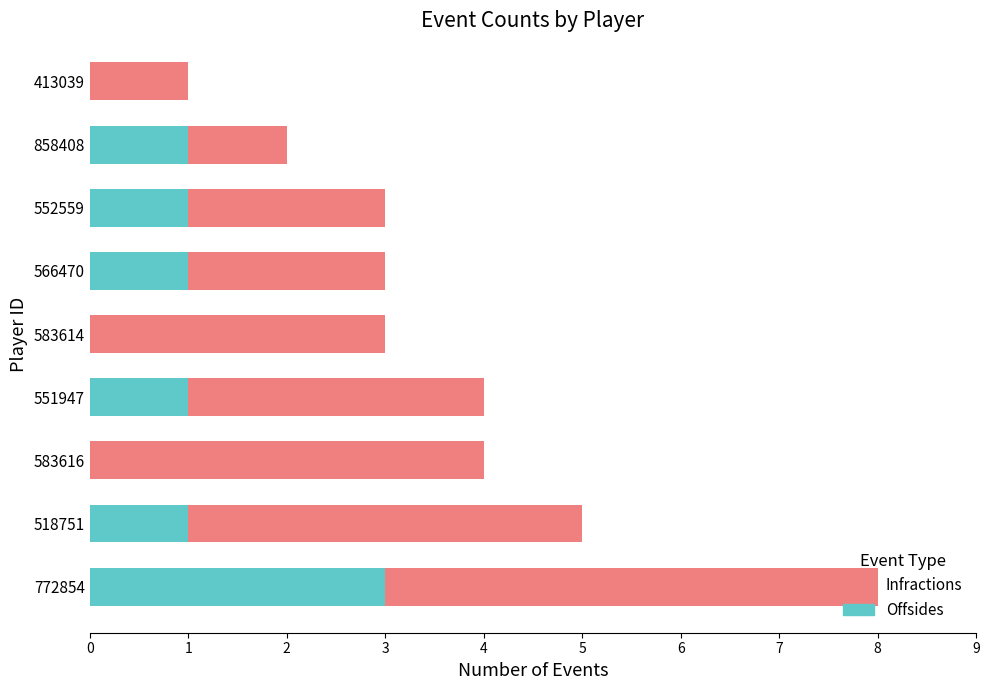

At which category is the sum across all series the highest?

772854